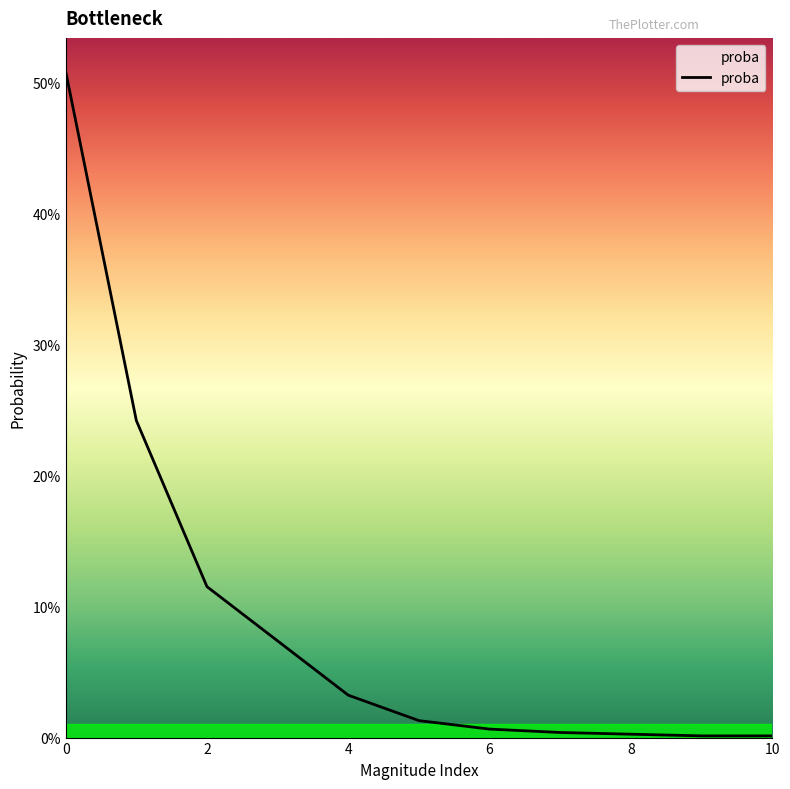

At which label is the value closest to 0?

9